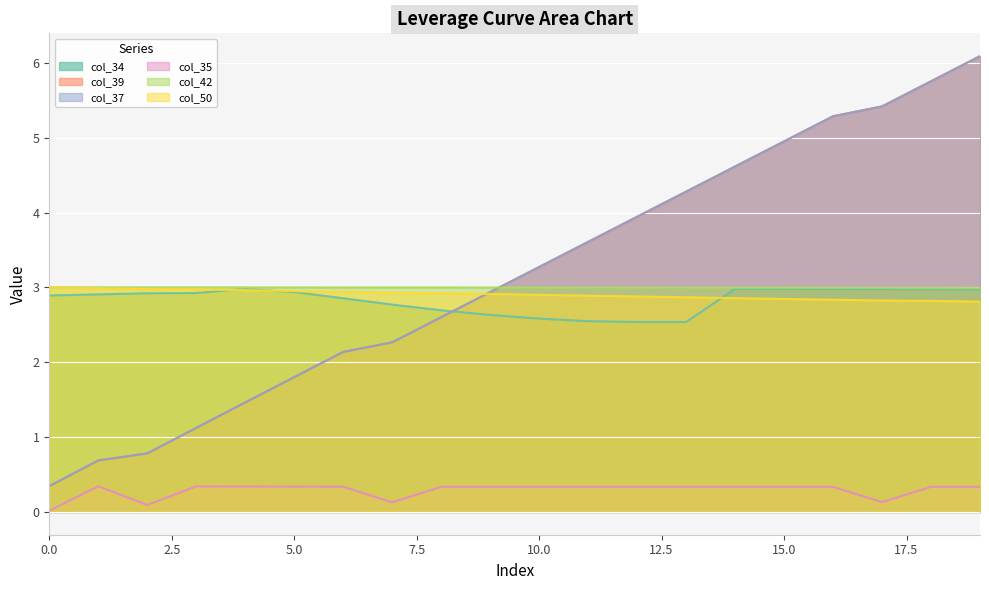

What is the sum of all col_34 values?

56.6